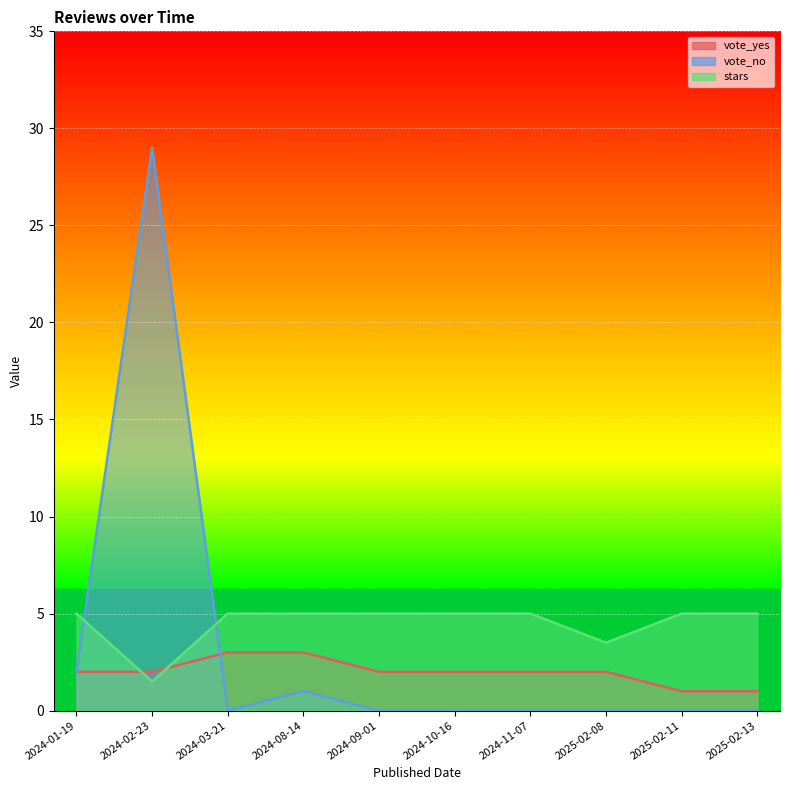

What is the spread (max minus min) of values at 2025-02-11?

5.0